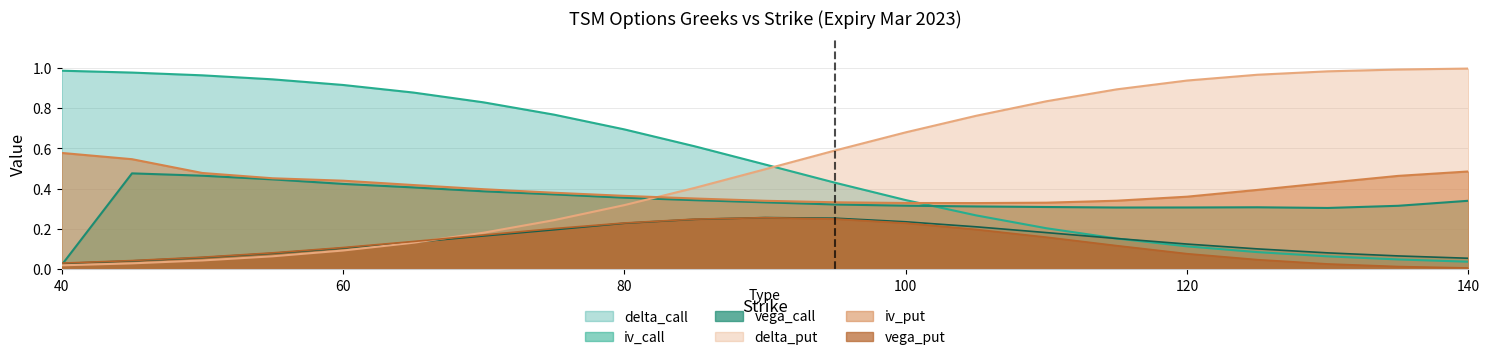

What is the spread (max minus min) of values at 140?

1.0